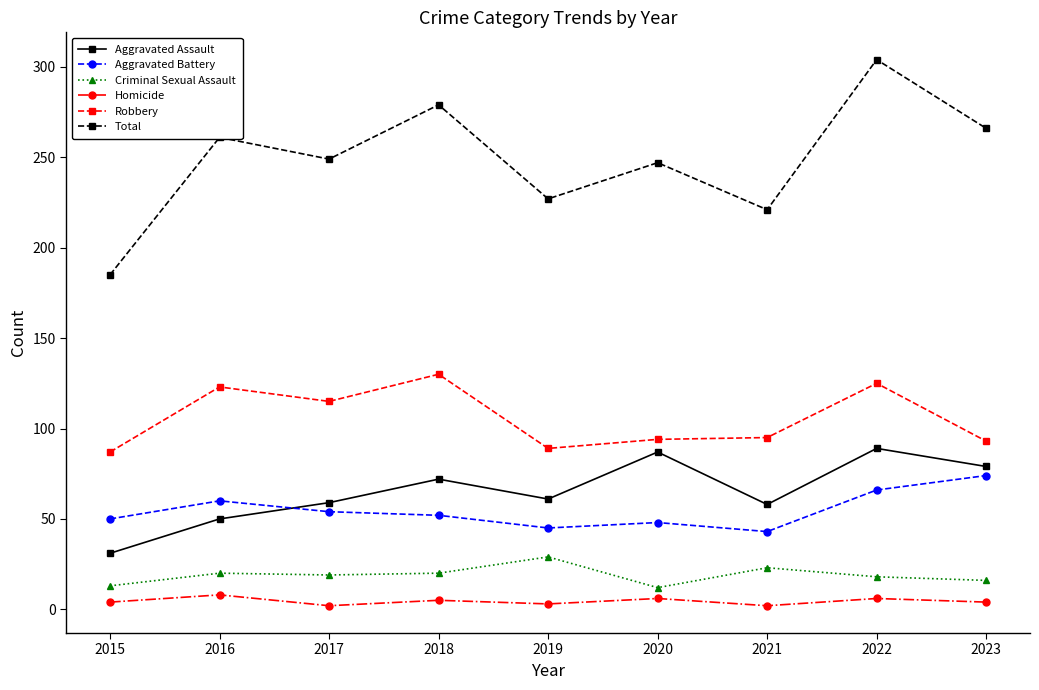

Is the value of Criminal Sexual Assault at 2017 greater than the value of Robbery at 2022?

No